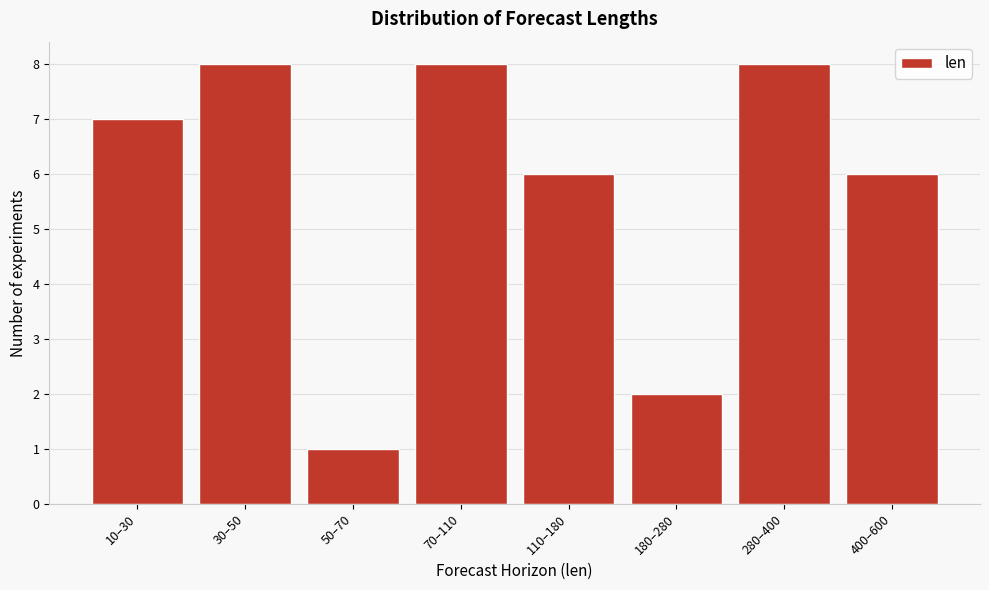

Reading left to right, list all the values displayed in this chart.

10–30=7	30–50=8	50–70=1	70–110=8	110–180=6	180–280=2	280–400=8	400–600=6